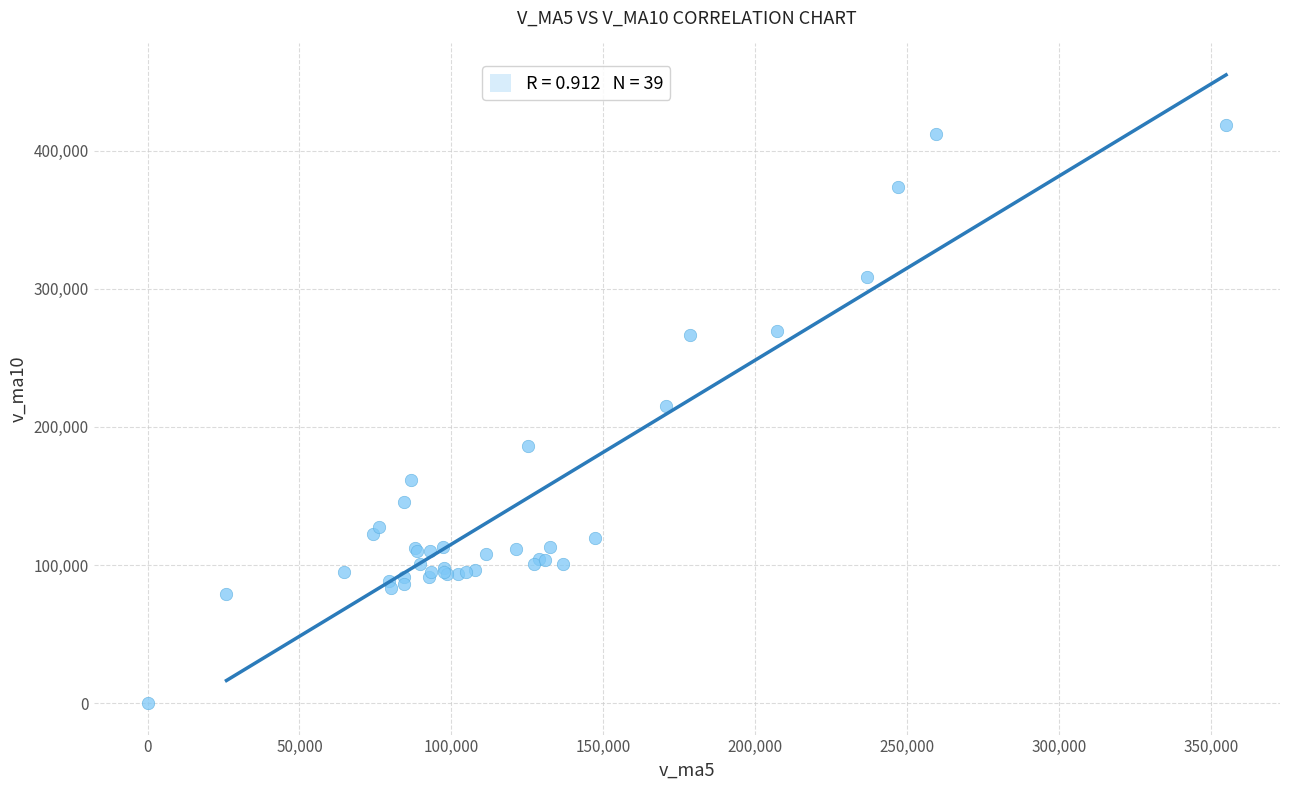

What Y value in the scatter plot is closest to 209439?

215031.7